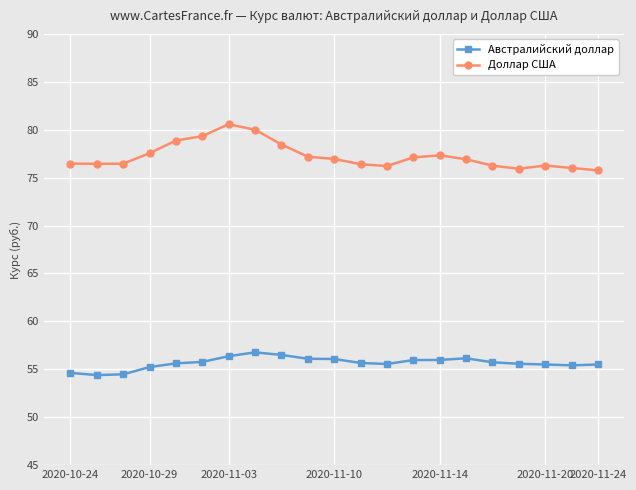

Which series has the largest range (max minus min)?

Доллар США